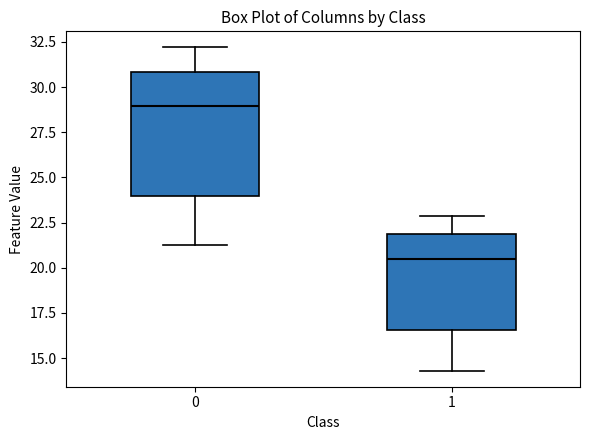

Where does the lower whisker of the box at x = 1 end on the y-axis? The values are not printed on the chart, so give them approximately, as read against the axis.

14.5